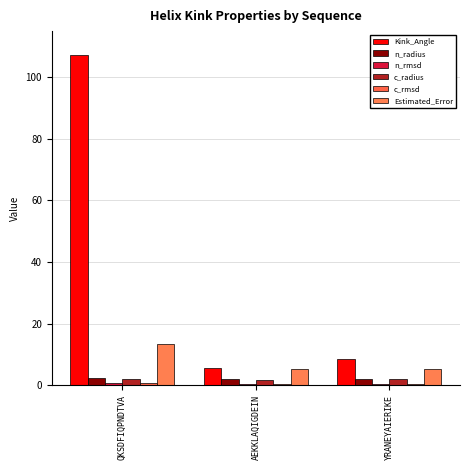

At which label is c_rmsd closest to 0?

AEKKLAQIGDEIN